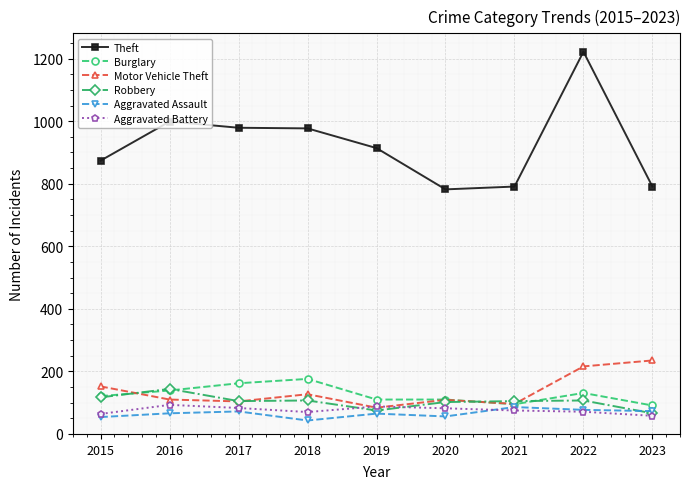

What is the difference between the highest and lowest values at 2018?

934